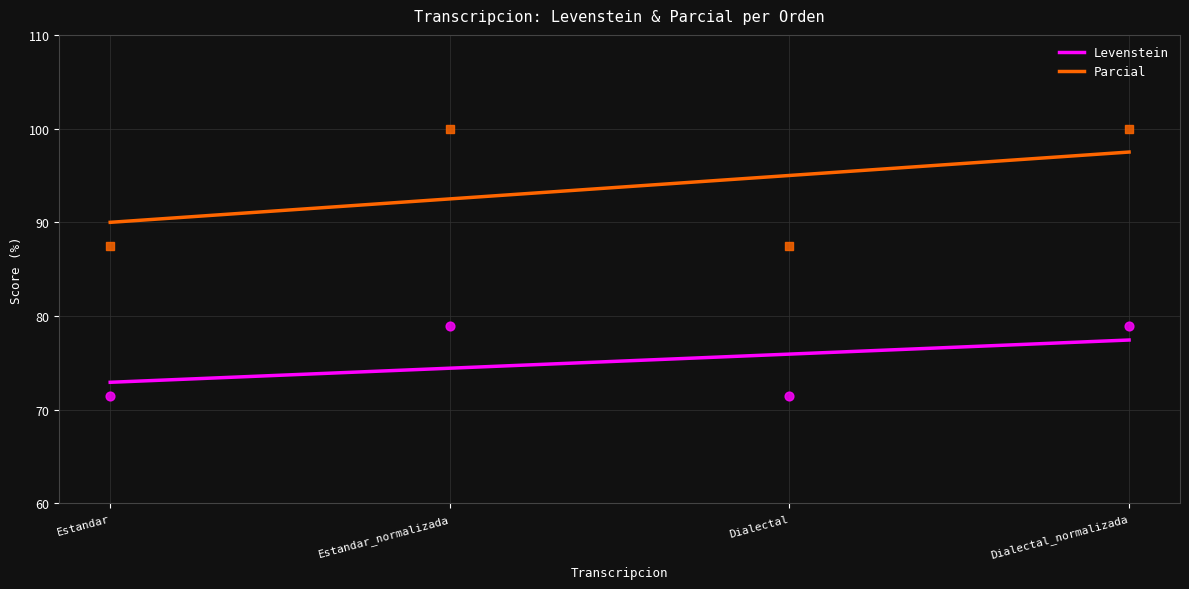

At how many categories does at least one series exceed 83?

4